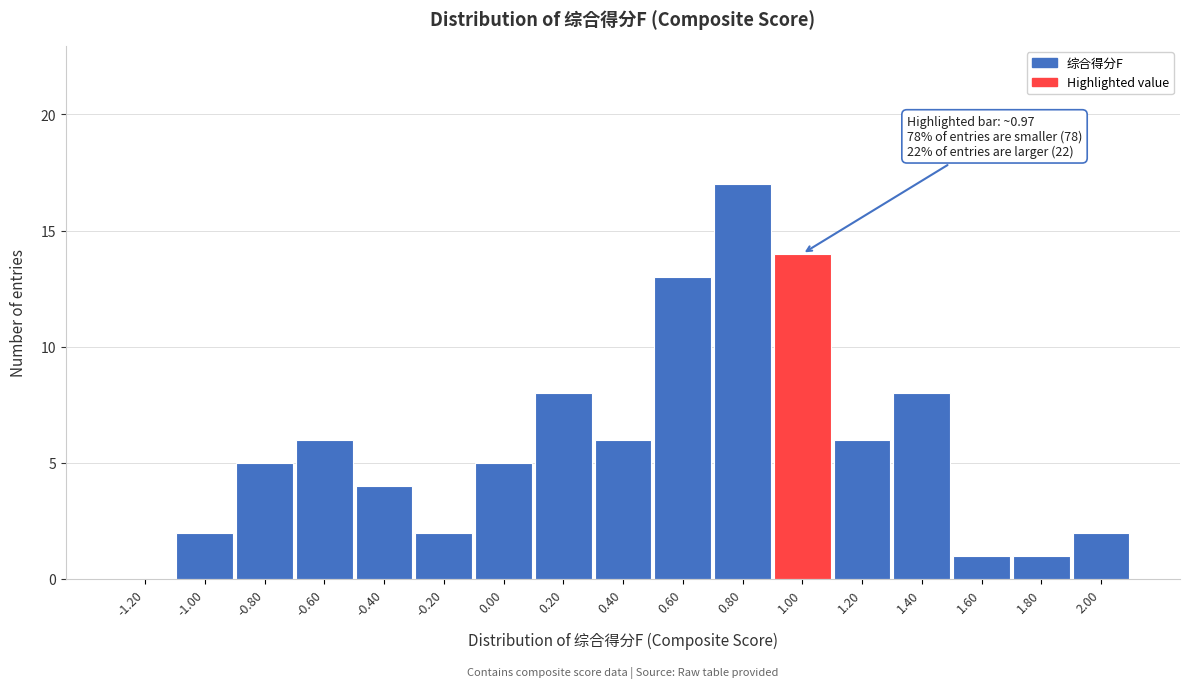

Which range on the x-axis has the tallest bar?

0.7 to 0.9